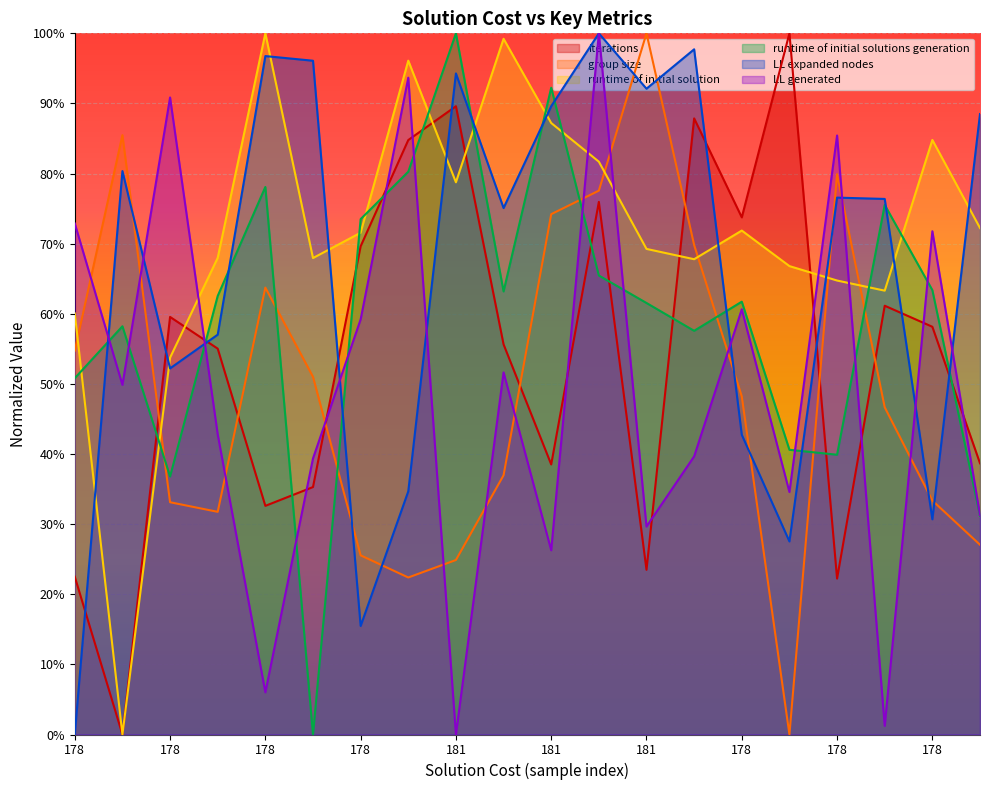

After their last crossing, which series has the higher values: runtime of initial solutions generation or iterations?

iterations